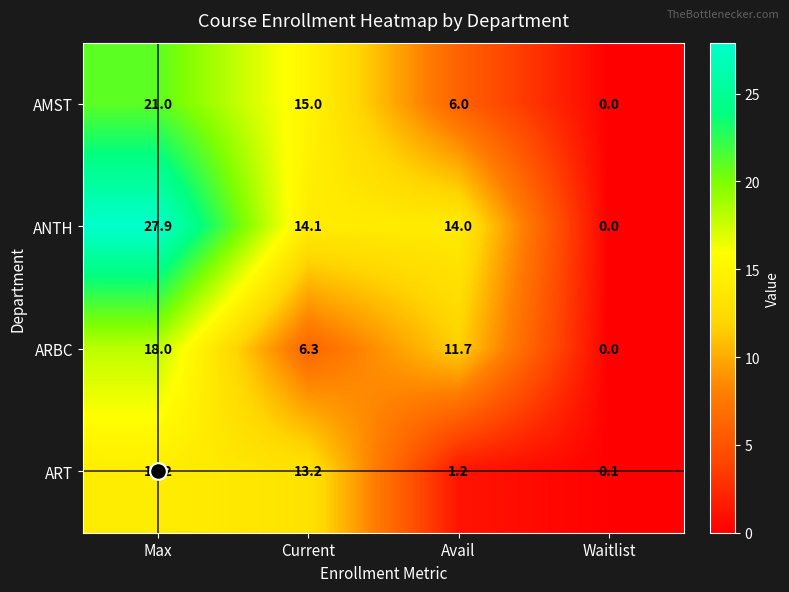

Which series changed the most between Max and Current?

ANTH